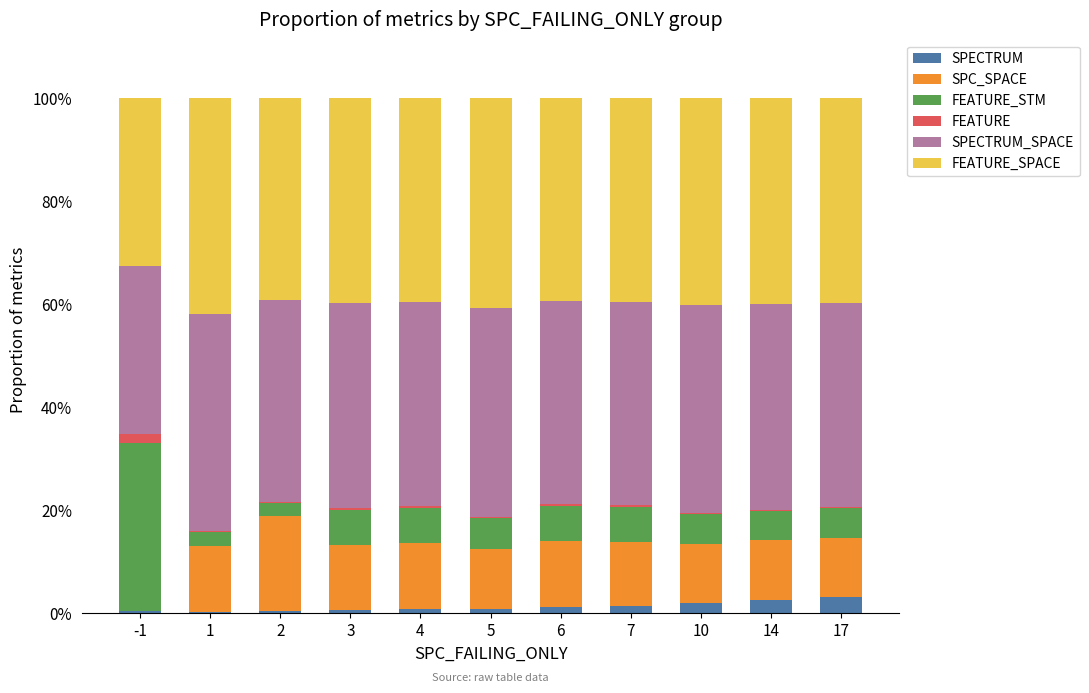

What is the highest value of the SPECTRUM series?

3.1